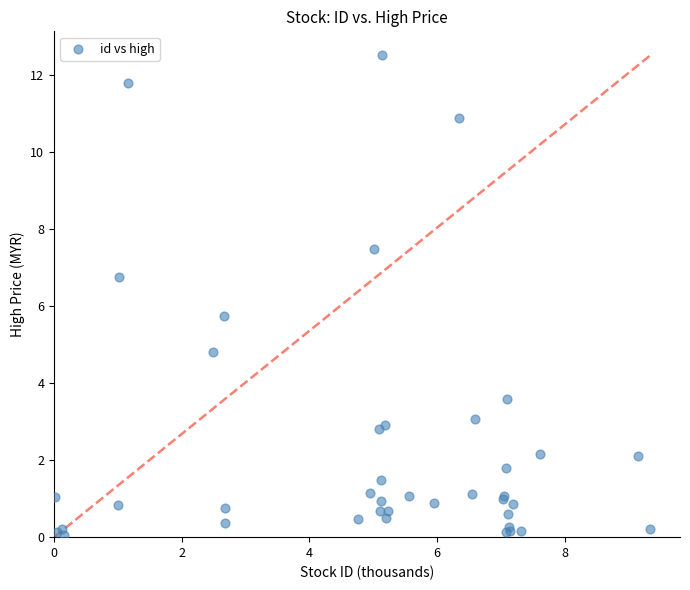

What Y value in the scatter plot is closest to 6?

5.8